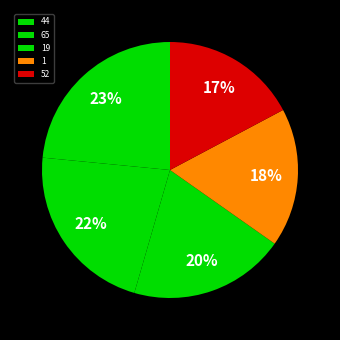

Which slice is the largest?

44